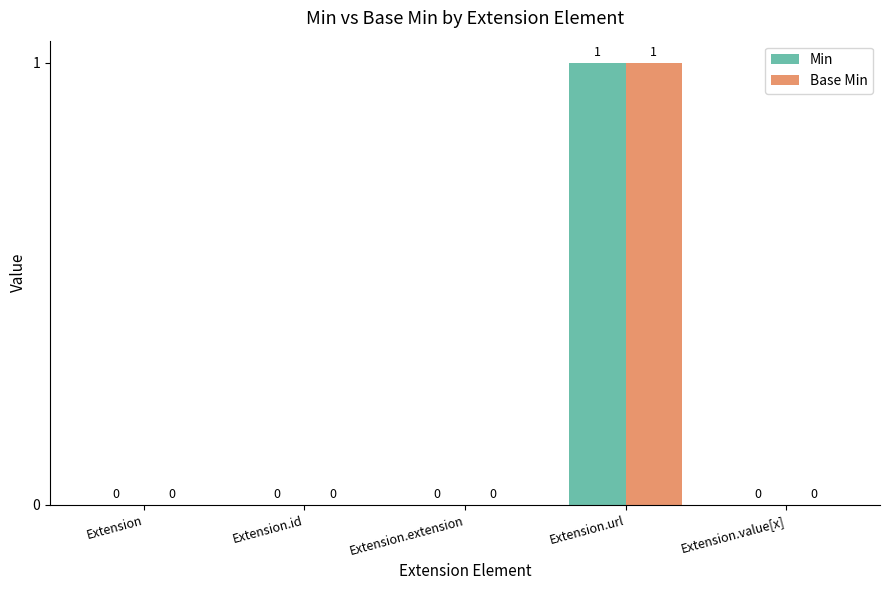

Which label corresponds to the largest value in the chart?

Extension.url